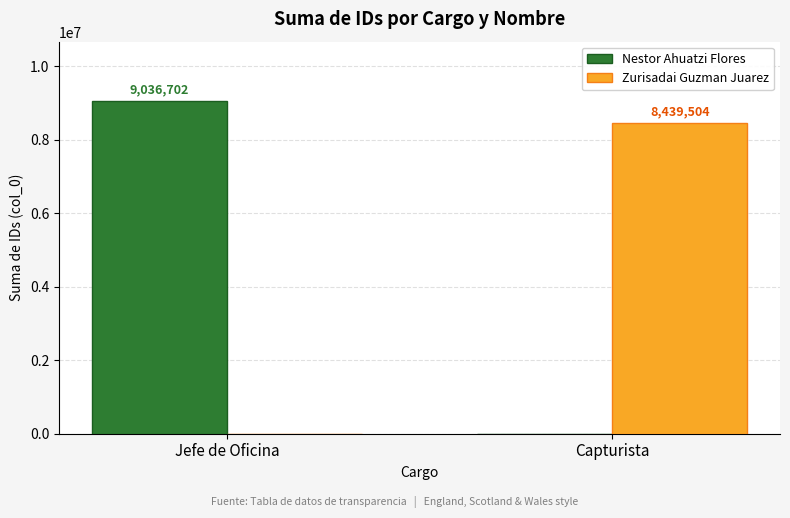

What is the sum of all Zurisadai Guzman Juarez values?

8439504